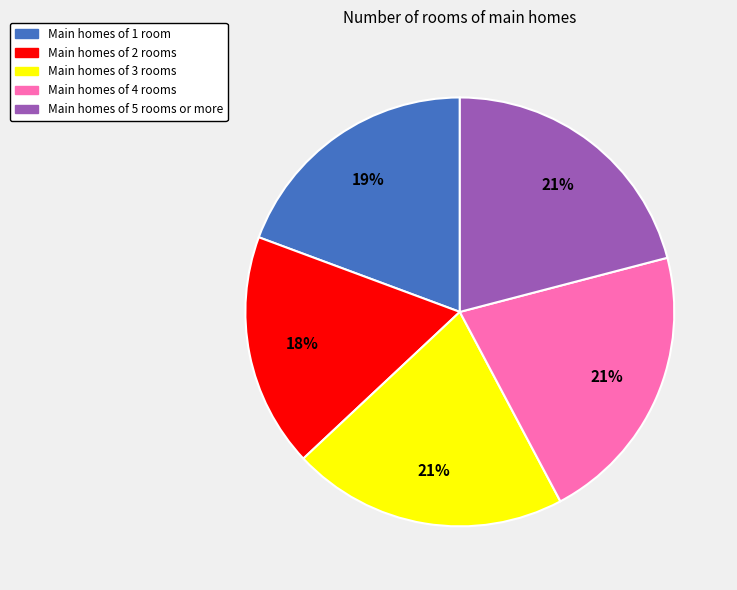

Count the number of slices in the pie.

5